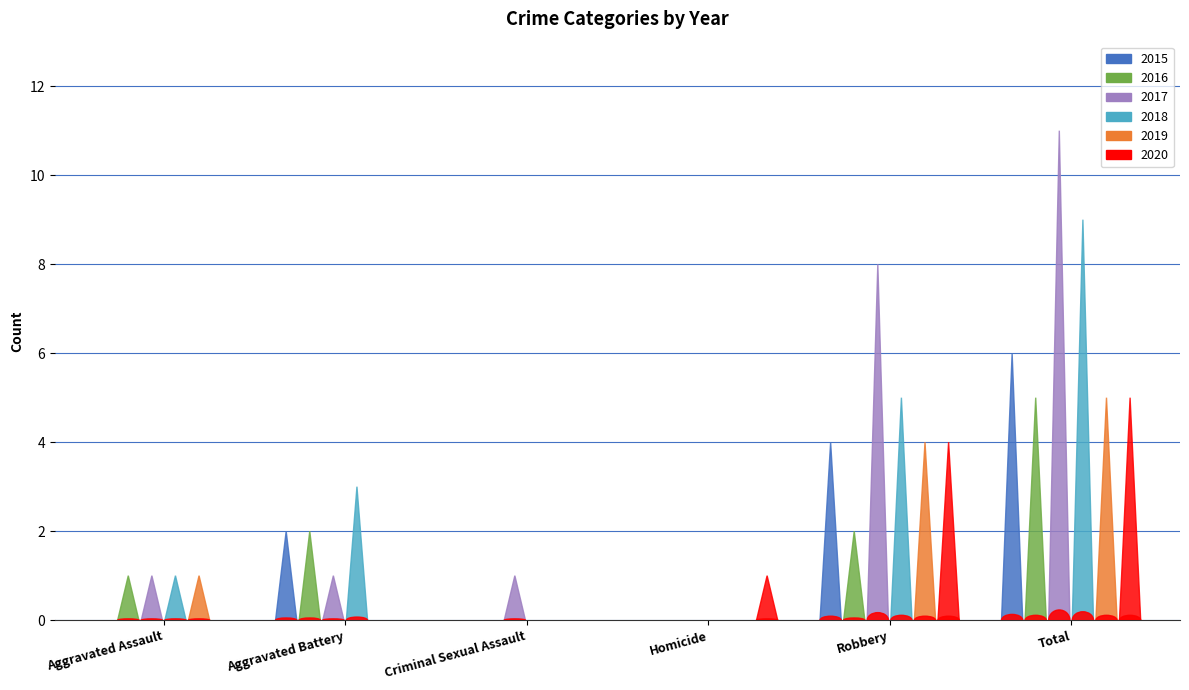

Rank the categories by 2019 value from lowest to highest.

Aggravated Battery, Criminal Sexual Assault, Homicide, Aggravated Assault, Robbery, Total